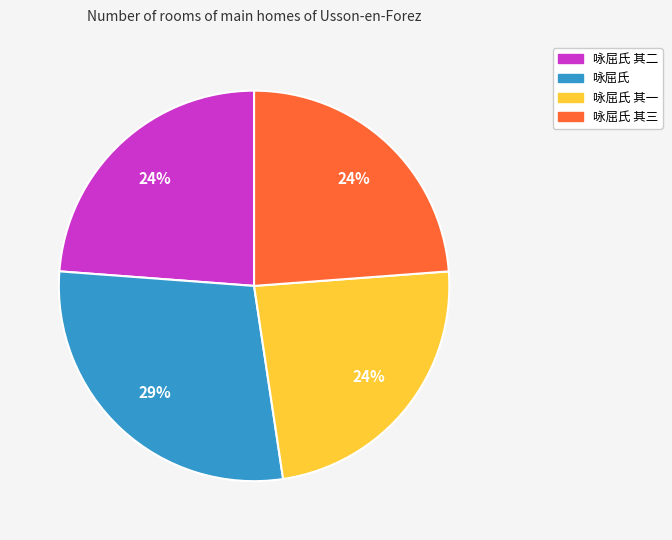

Is there a majority slice in this chart?

No